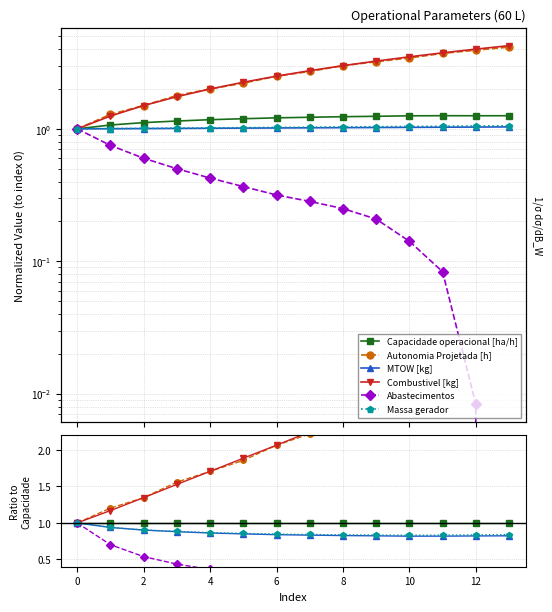

True or false: Abastecimentos and Autonomia Projetada [h] cross at least once.

False